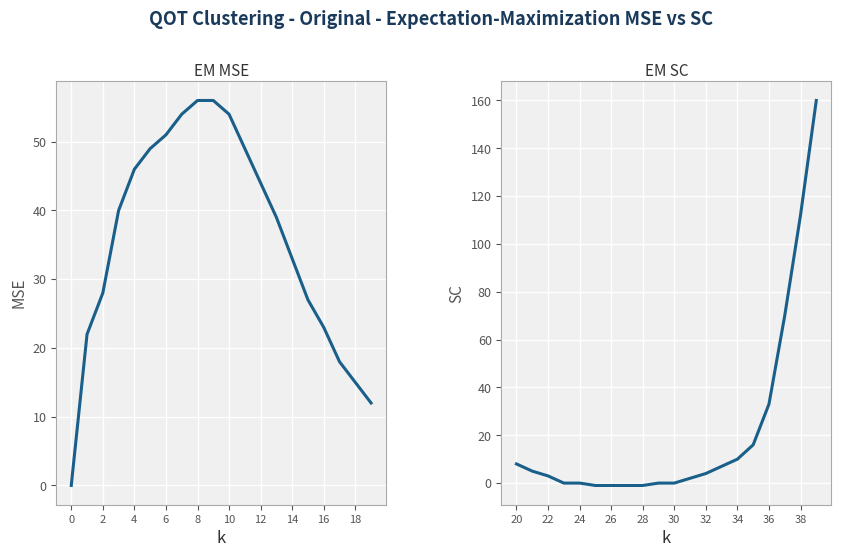

What are all the series names shown in the legend?

EM MSE, EM SC